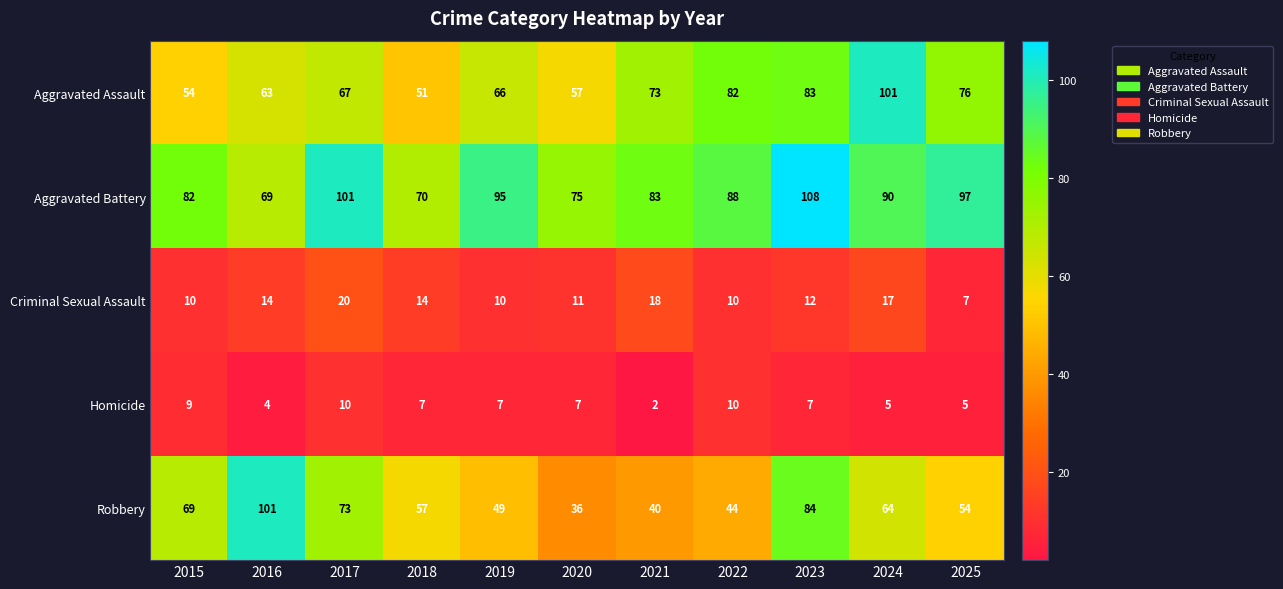

Count the number of categories in the chart.

11